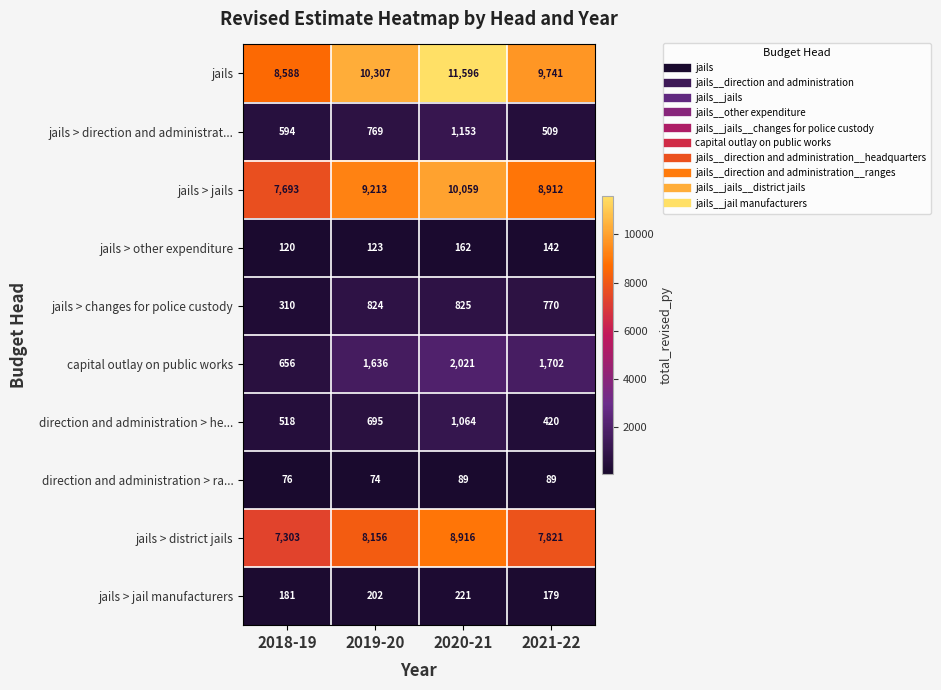

What is the difference between the jails > other expenditure values at 2020-21 and 2018-19?

42